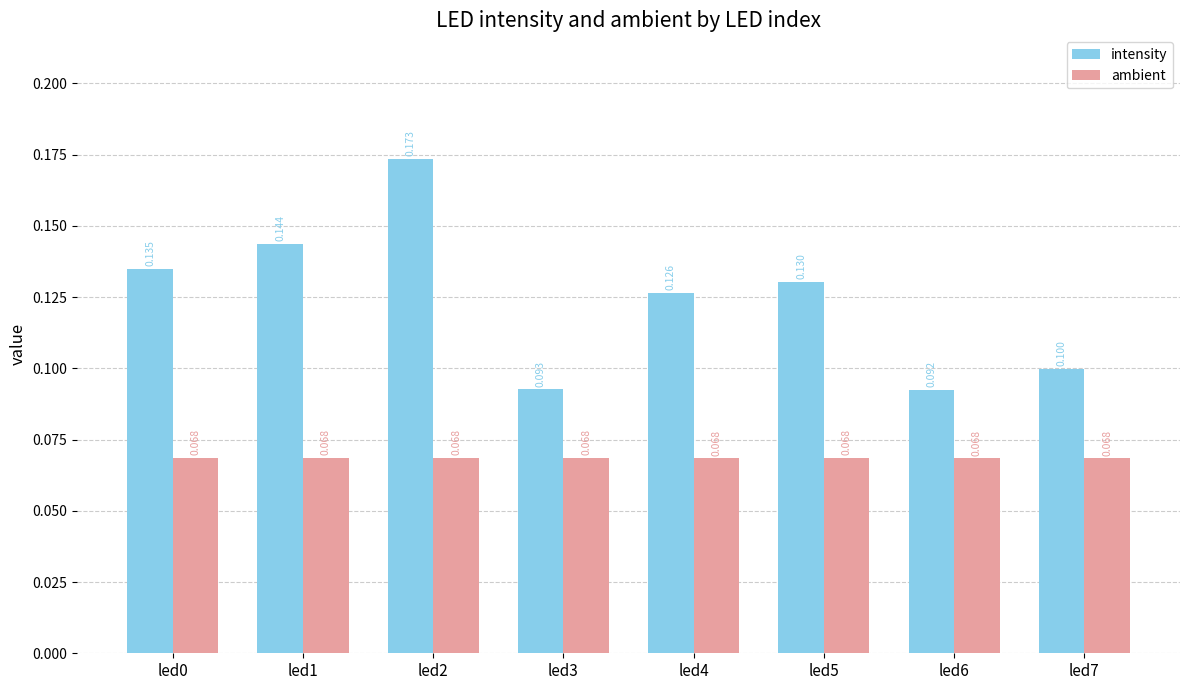

What are all the series names shown in the legend?

intensity, ambient